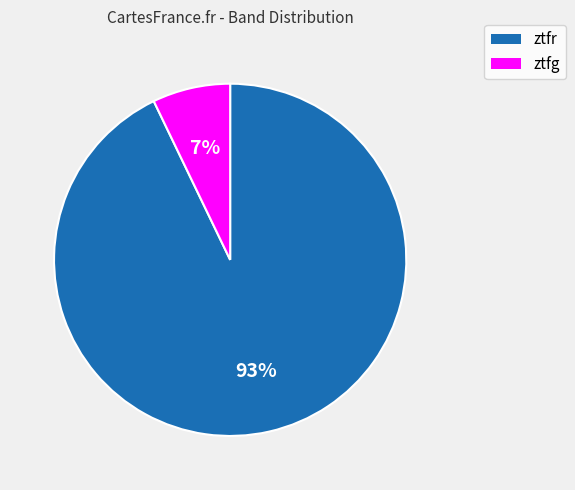

Is it true that ztfg is 14% of the pie?

False